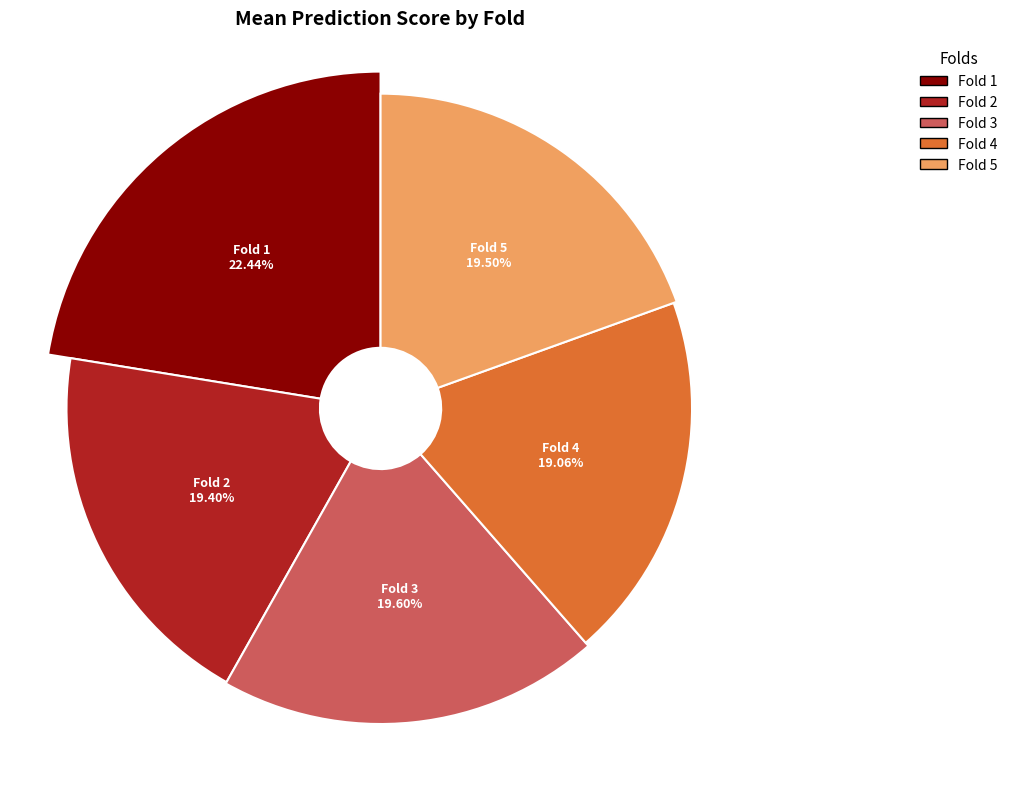

Is there any slice that represents more than half of the pie?

No